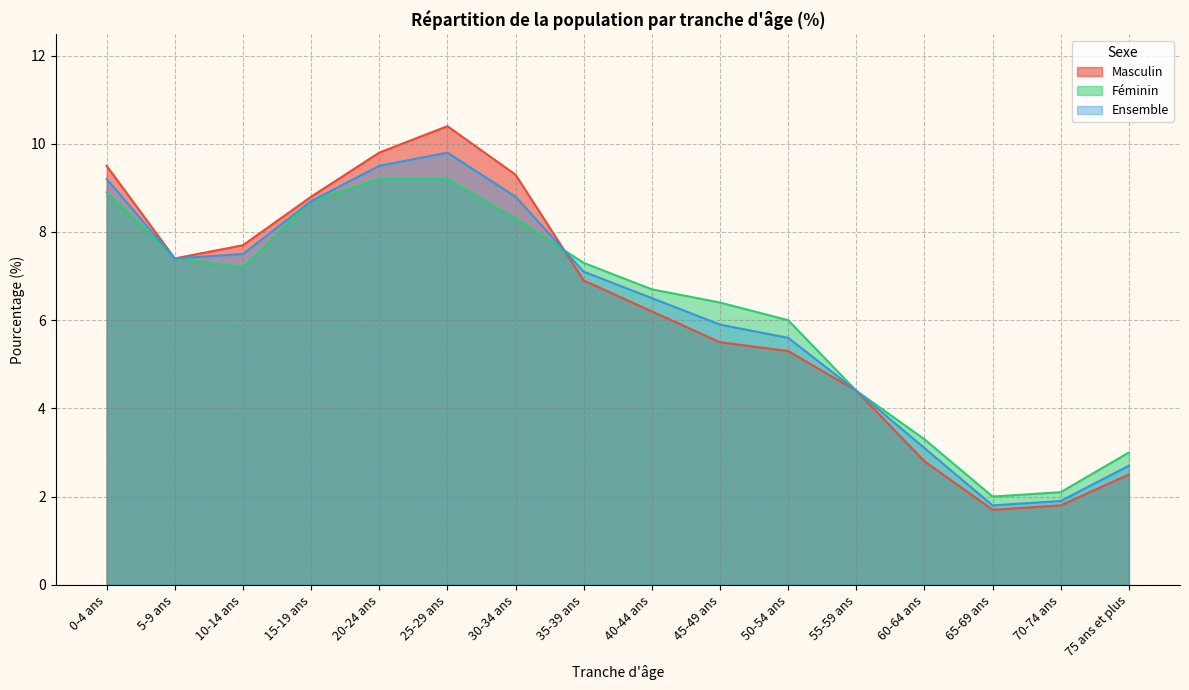

Is the value of Féminin at 60-64 ans greater than the value of Ensemble at 75 ans et plus?

Yes